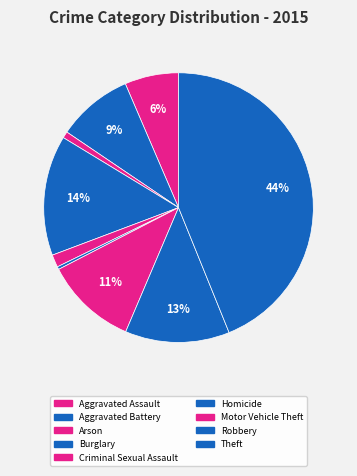

How many segments does this pie chart have?

9